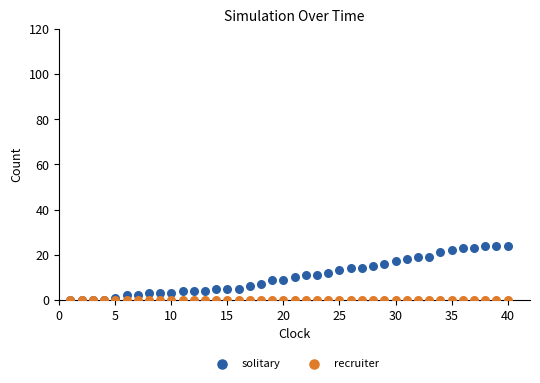

Which series contains the highest Y value?

solitary